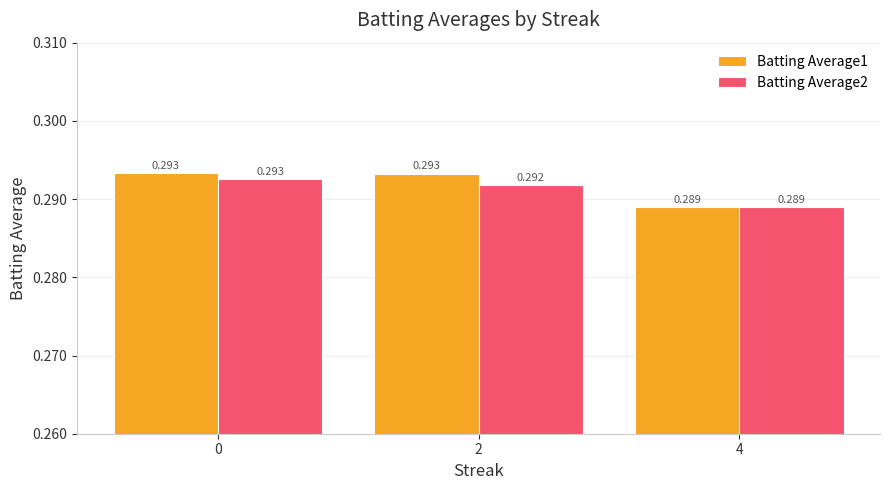

The Batting Average1 series shows 0.5 at 2. True or false?

False